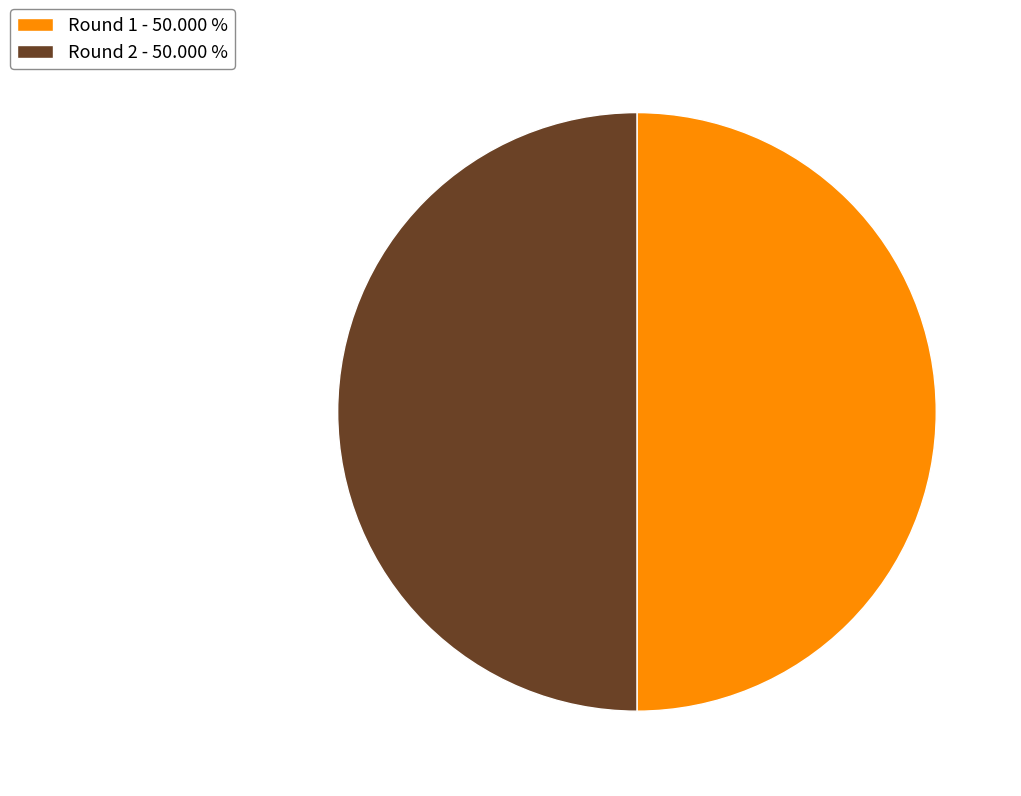

Combined, do Round 1 - 50.000 % and Round 2 - 50.000 % account for over 50%?

Yes